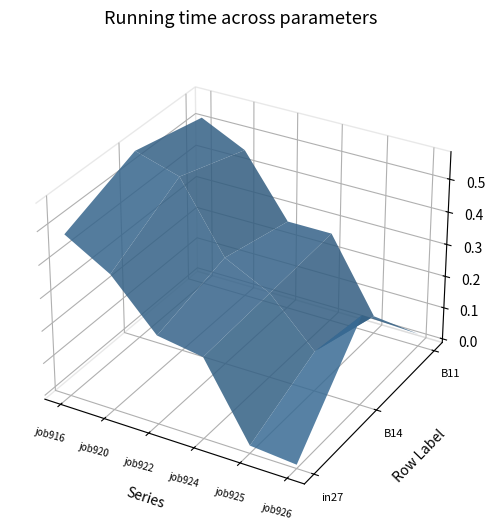

Reading left to right, what are all the values shown in this chart?

job916_scenario0_2216: in27=0.5	B14=0.6	B11=0.5
job920_scenario0_2228: in27=0.4	B14=0.5	B11=0.5
job922_scenario0_2242: in27=0.3	B14=0.3	B11=0.3
job924_scenario1_2248: in27=0.2	B14=0.3	B11=0.3
job925_scenario0_2250: in27=0.0	B14=0.1	B11=0.0
job926_scenario2_2252: in27=0.0	B14=0.3	B11=0.0